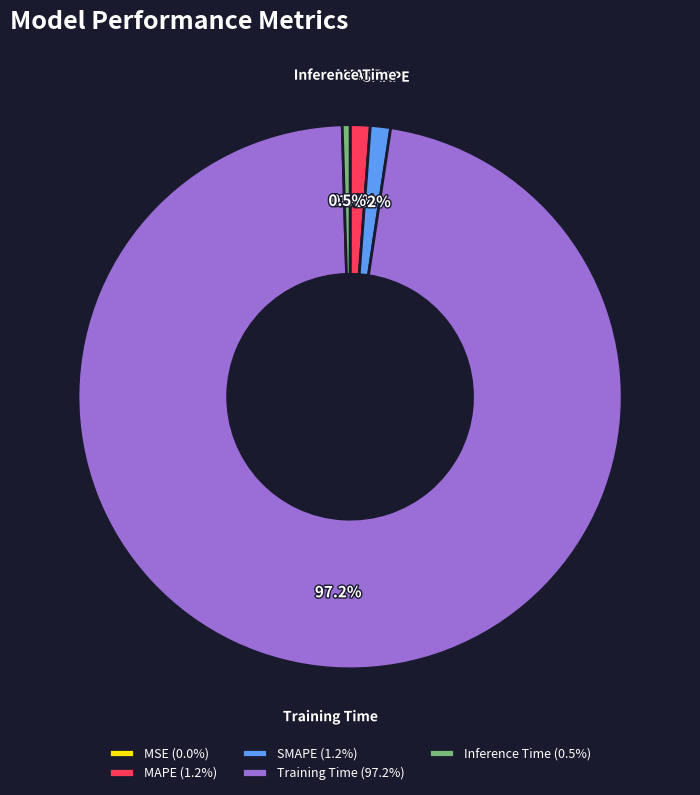

To the nearest percent, what is the average slice percentage?

20%